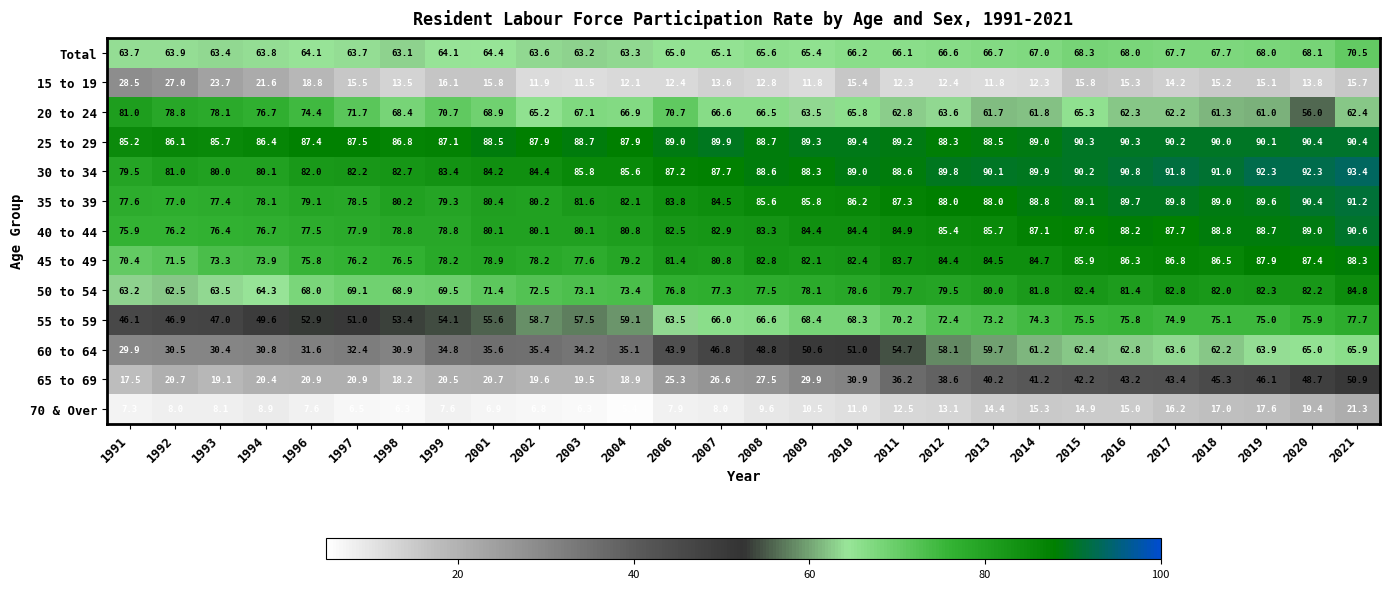

Count the number of data series in this chart.

13